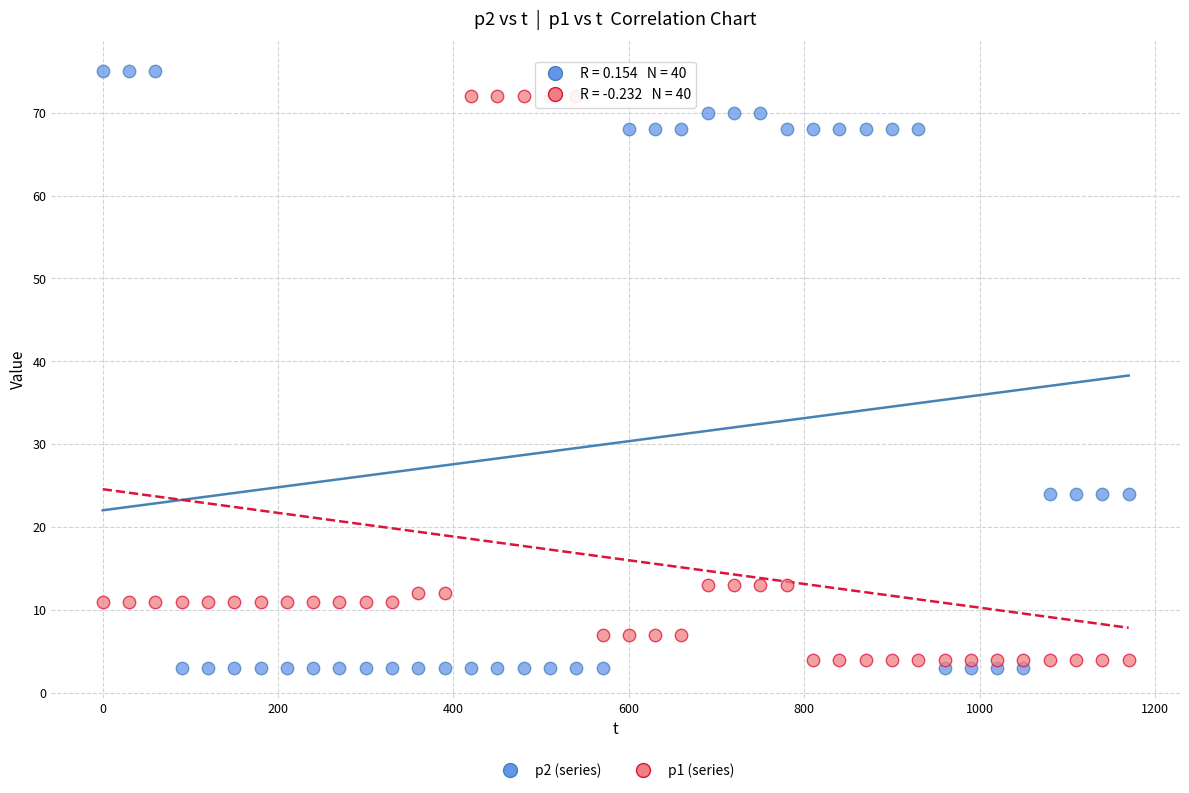

Which series has the largest Y range (max minus min)?

p2 (series)